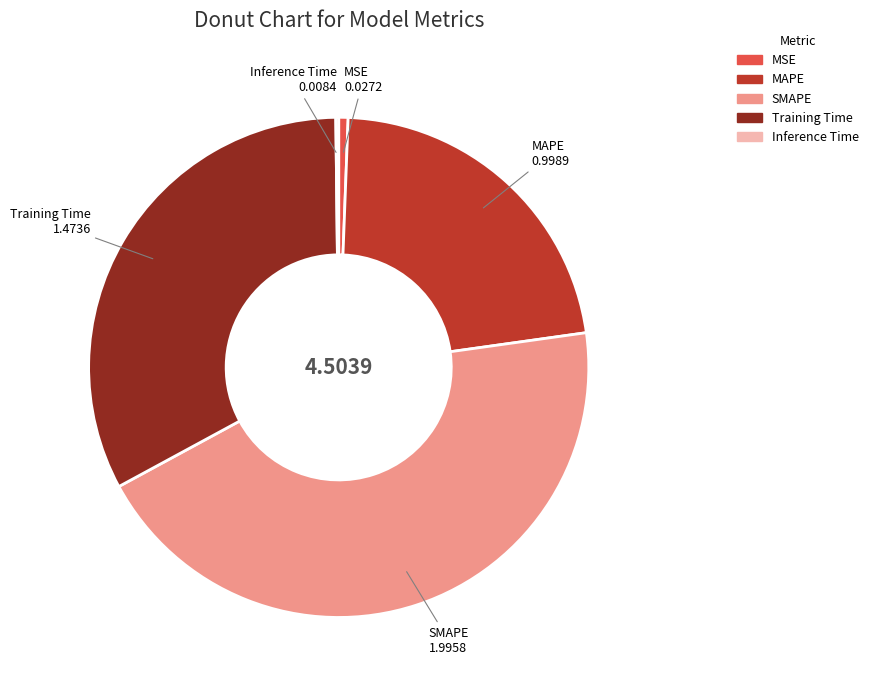

Between Training Time and MAPE, which is larger?

Training Time